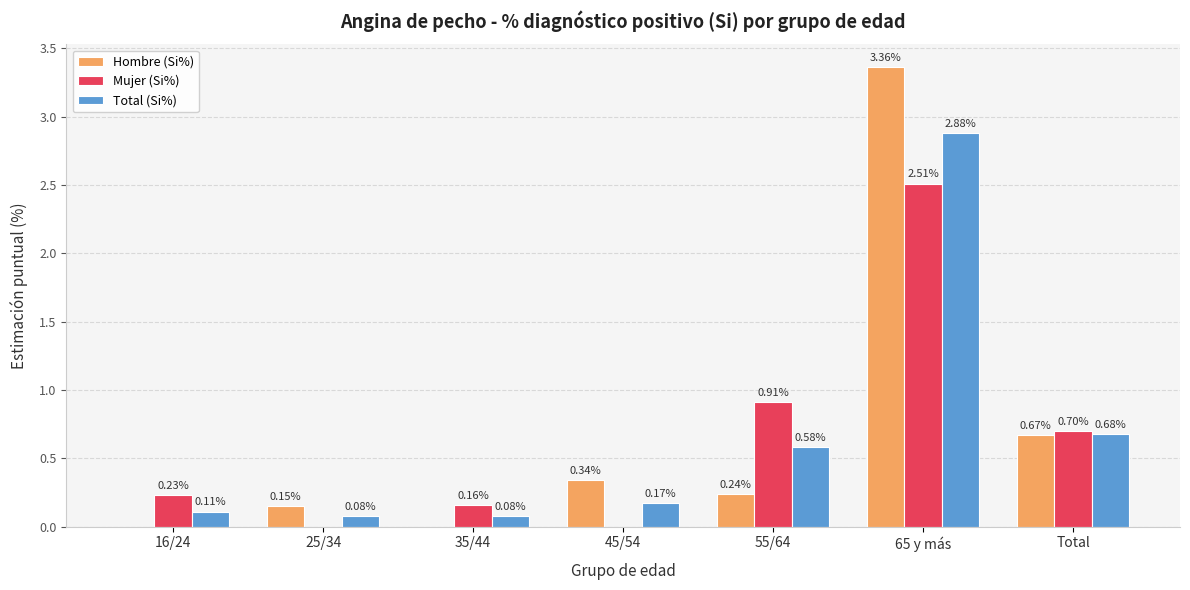

Is the value of Mujer (Si%) at 65 y más greater than the value of Total (Si%) at Total?

Yes